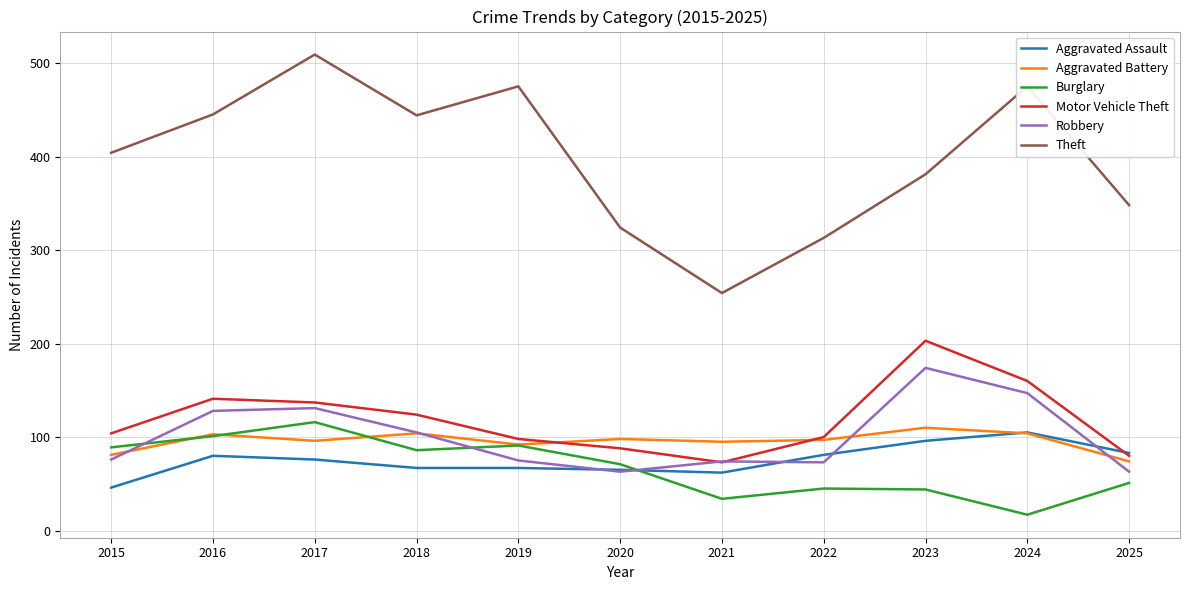

What is the total value across all series at 2024?

1008